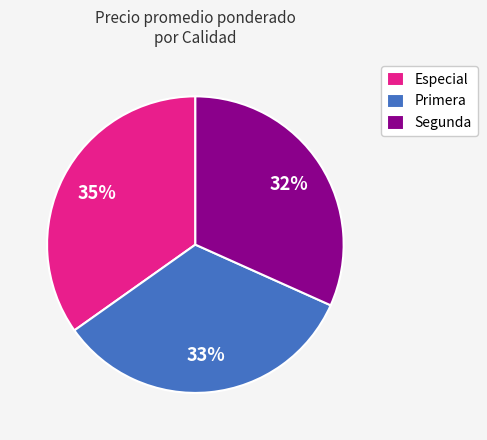

What percentage is the Especial slice, to the nearest percent?

35%